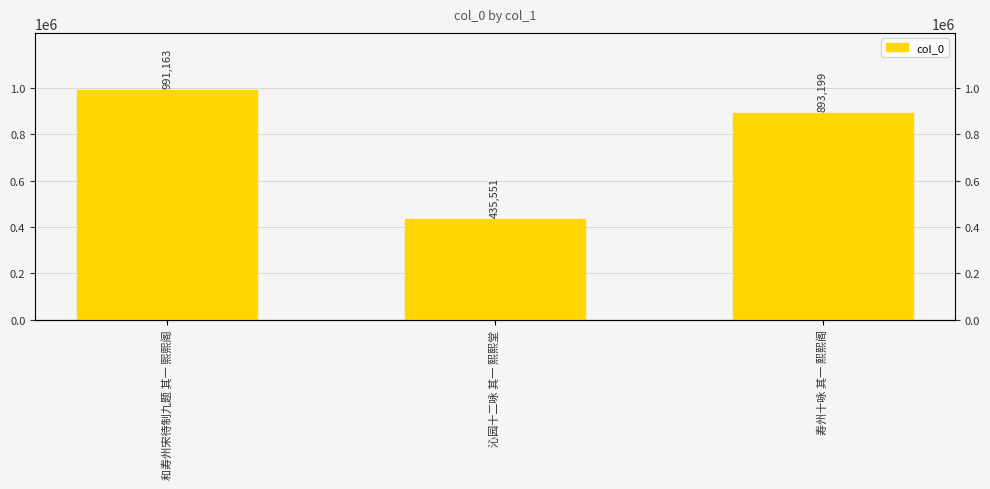

How many data points are above 893199?

1